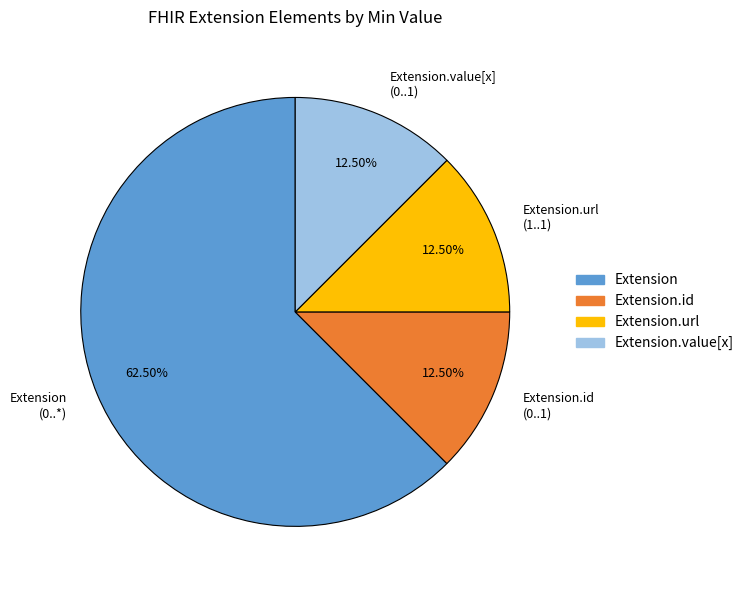

Which slice represents more than half of the pie?

Extension (0..*)